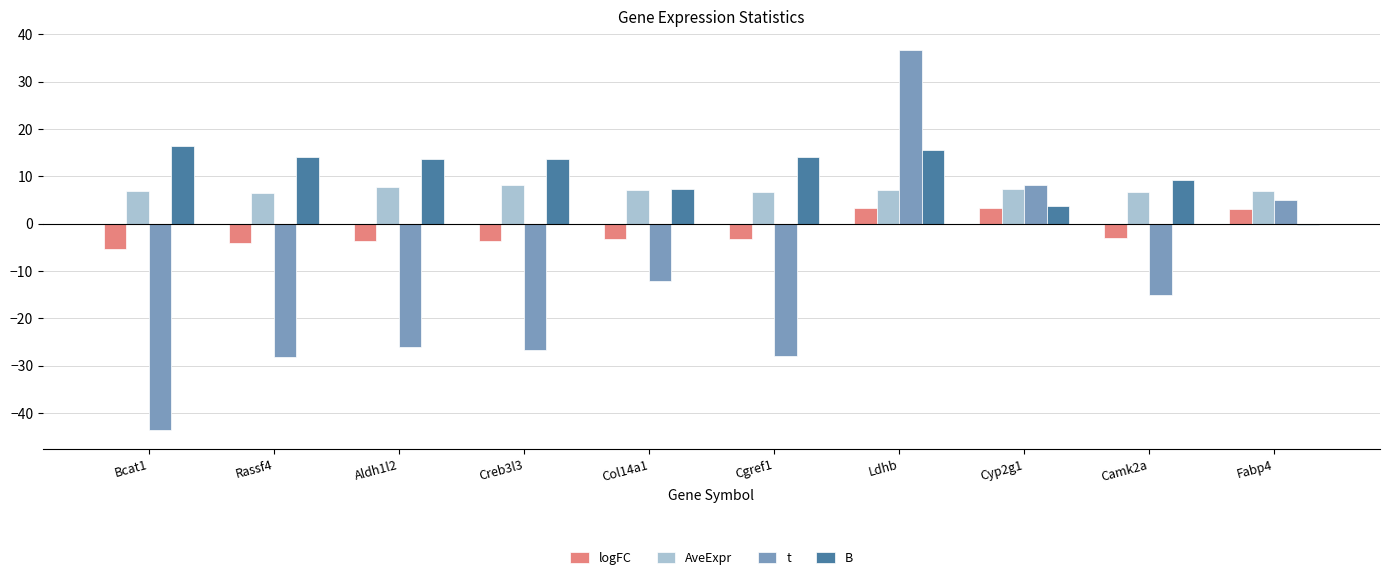

Rank the series by their maximum value, from lowest to highest.

logFC, AveExpr, B, t